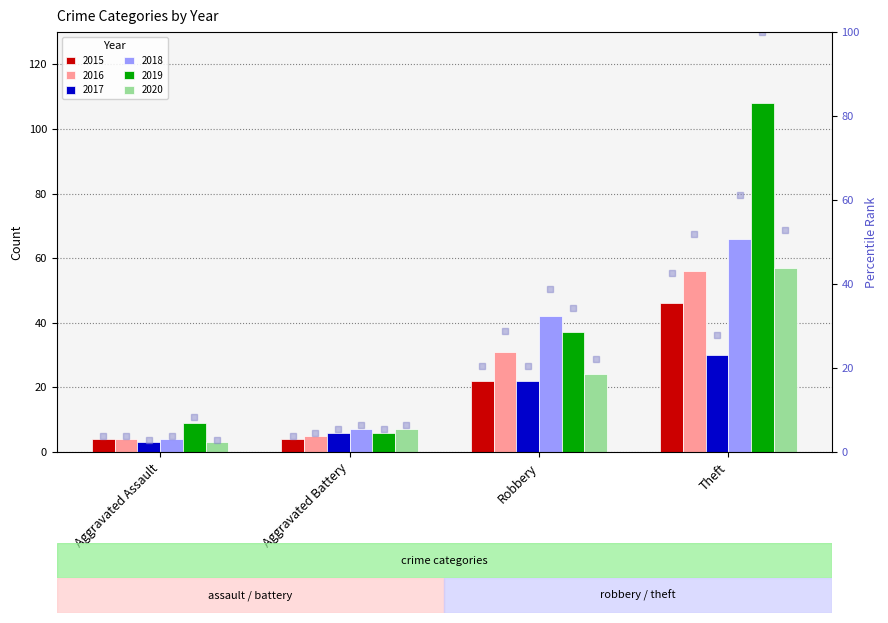

What is the sum of the pct rank 2019 values at Robbery and Aggravated Assault?

42.6